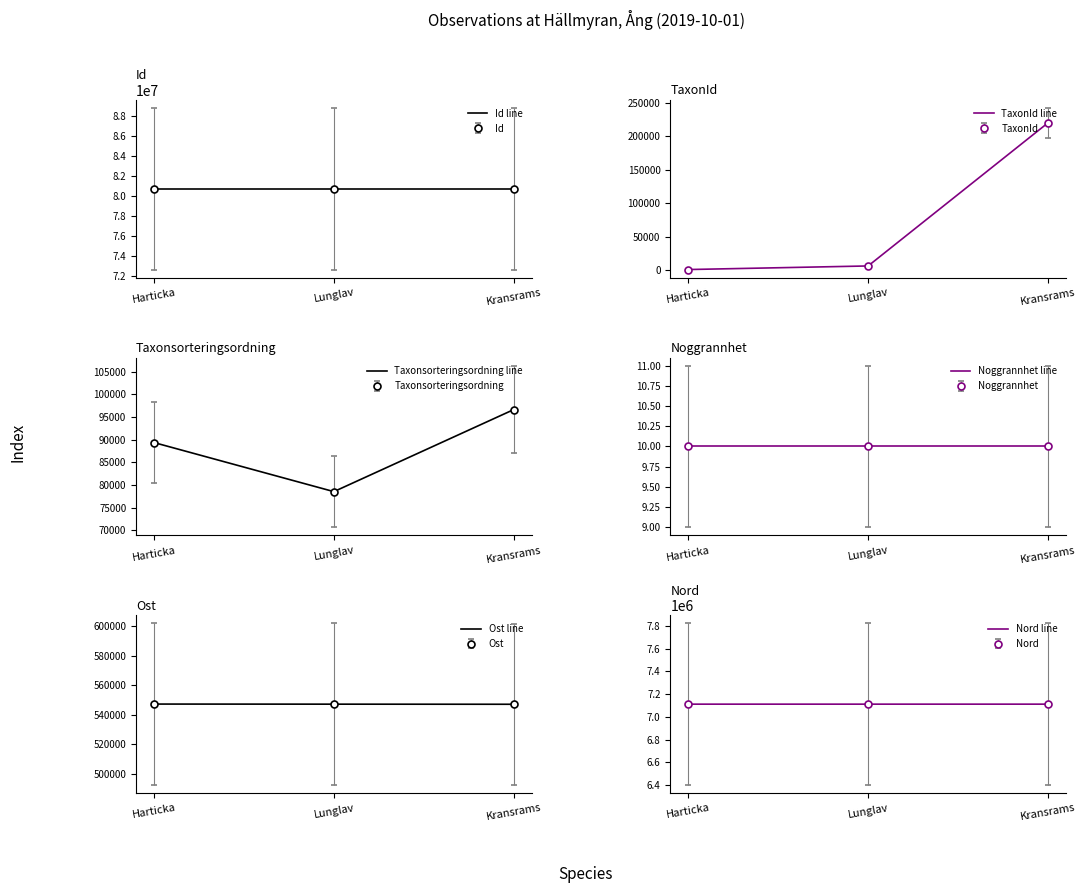

Between Lunglav and Kransrams, which series saw the biggest shift?

TaxonId line